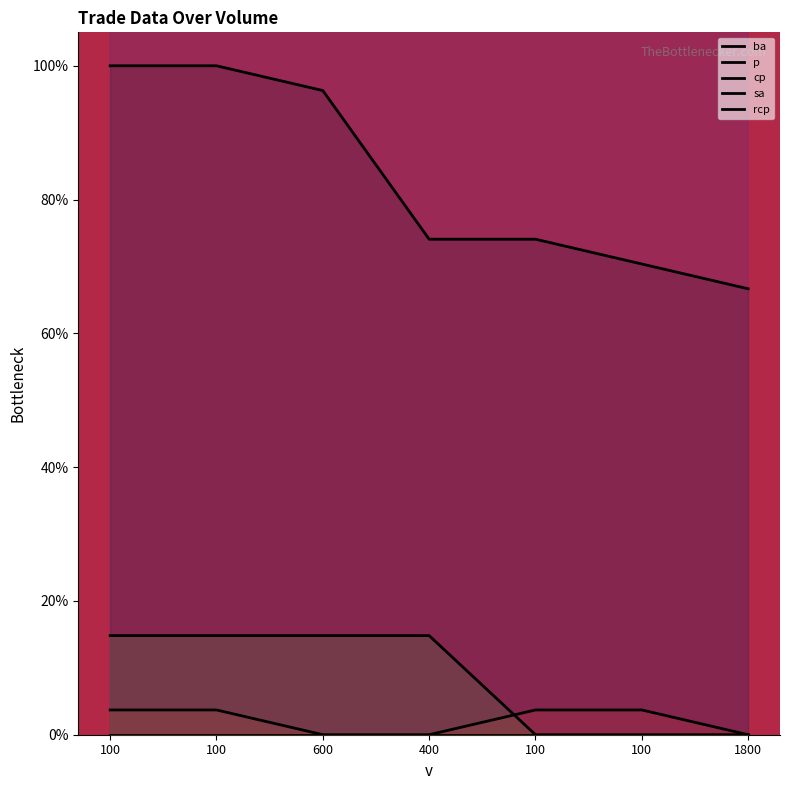

Does the chart have visible grid lines?

No